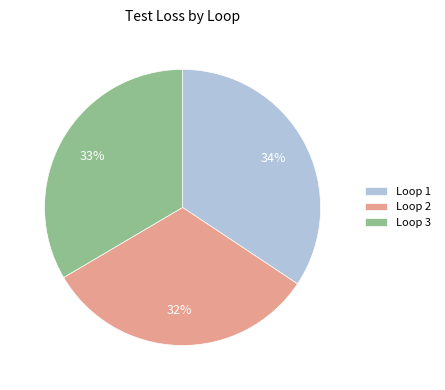

Is the sum of Loop 1 and Loop 2 greater than half?

Yes